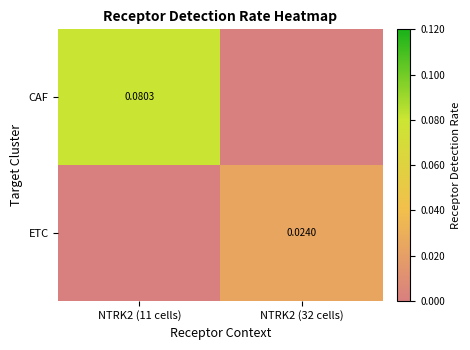

List the labels in order of ETC value, smallest first.

NTRK2 (11 cells), NTRK2 (32 cells)